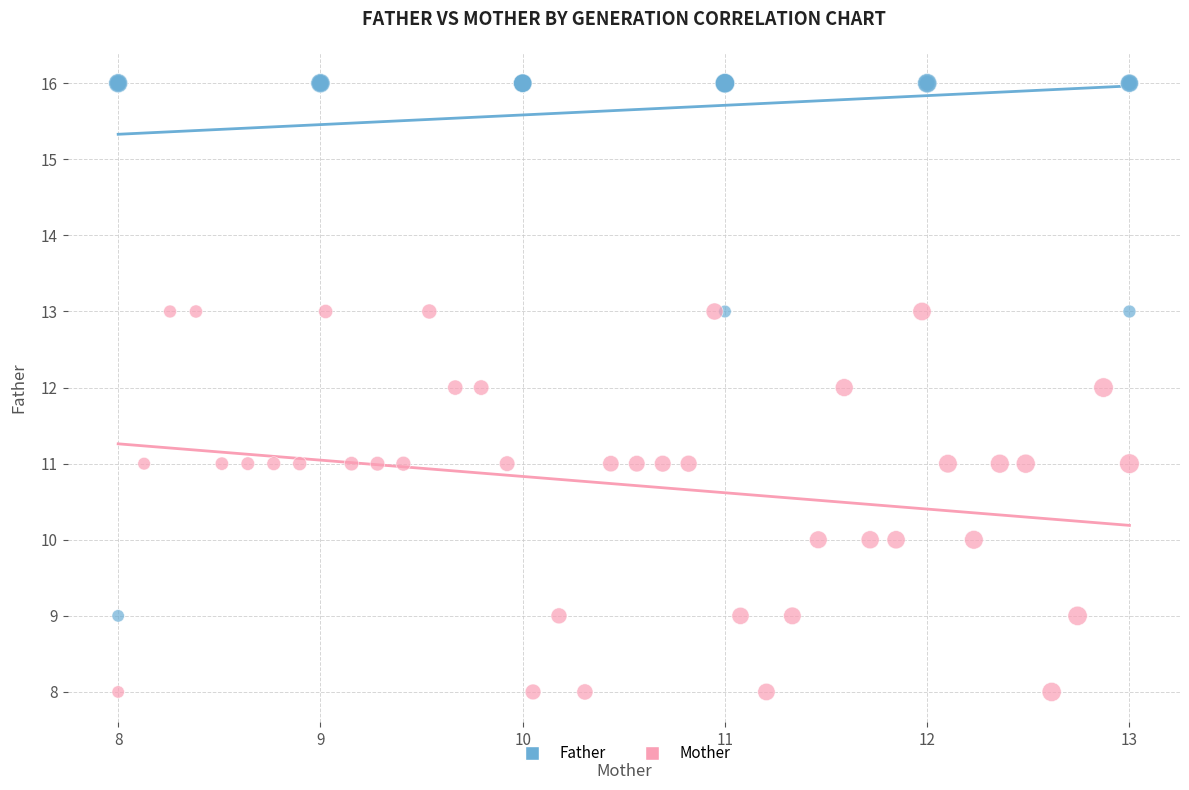

Which series has the largest Y range (max minus min)?

Father